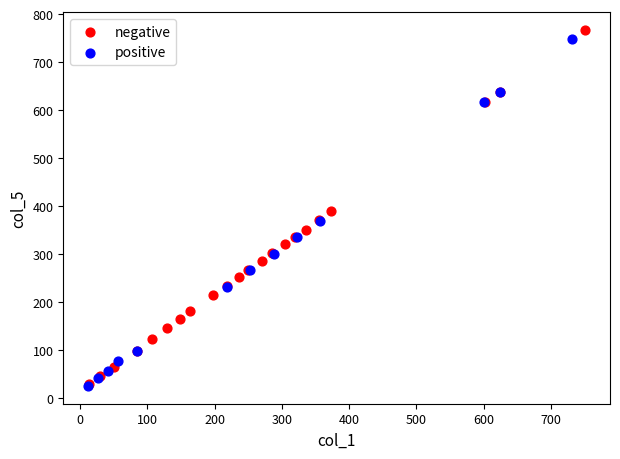

Which series reaches the maximum Y coordinate?

negative